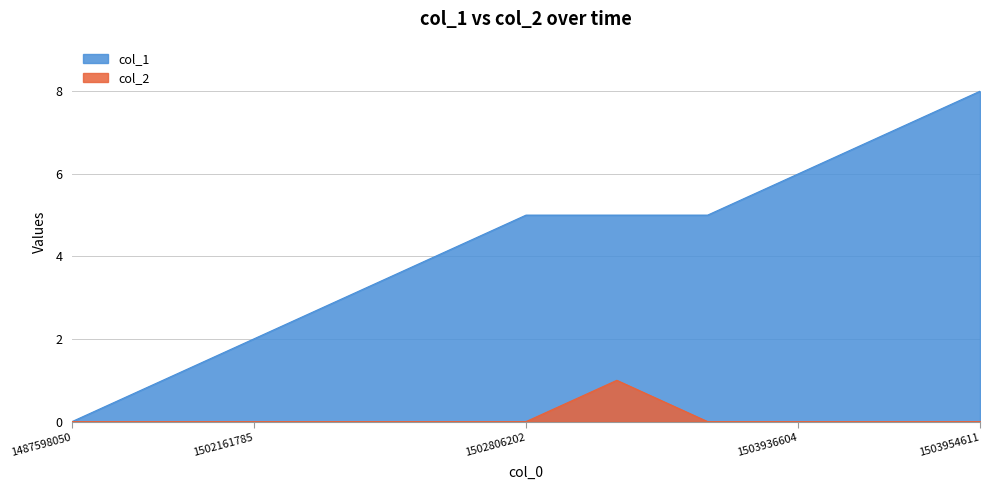

Which series changed the most between 1502806202 and 1503954611?

col_1